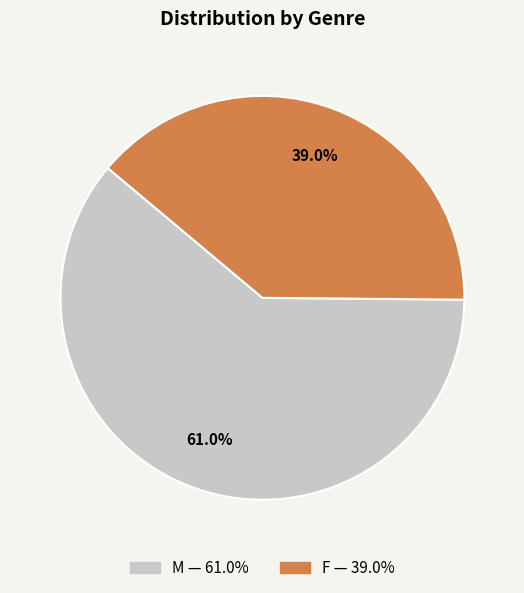

Rank the categories by value from highest to lowest.

M, F